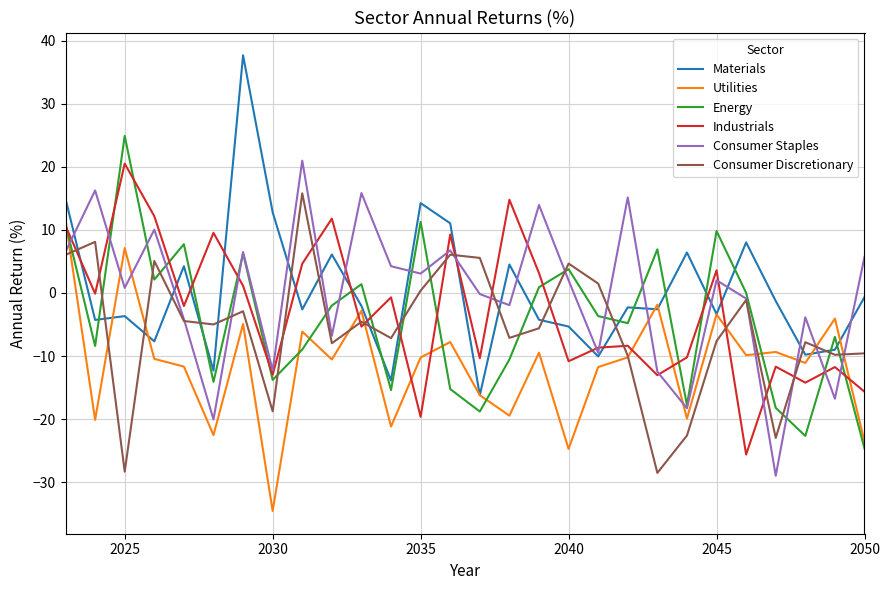

Which series has the largest range (max minus min)?

Materials